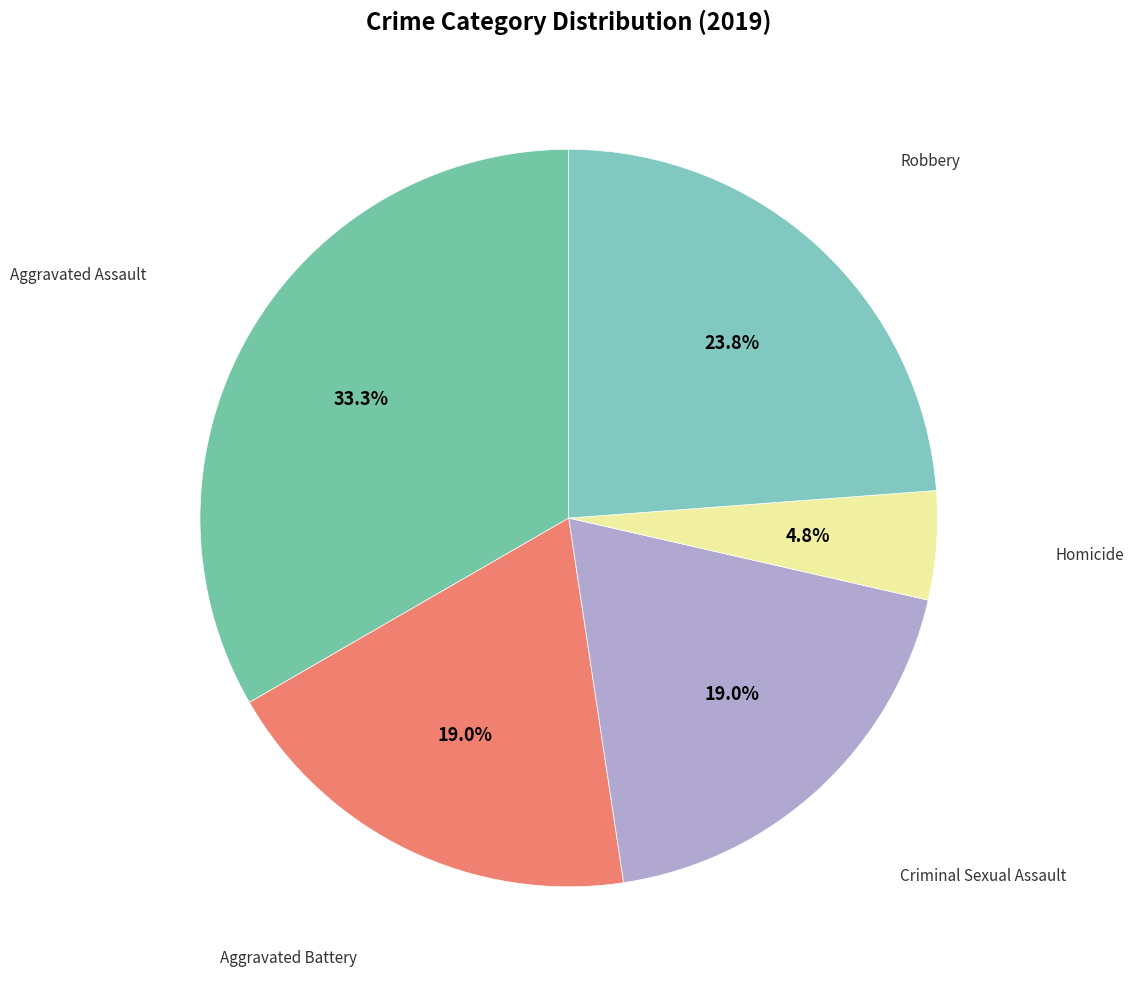

What is the largest slice in the pie chart?

Aggravated Assault